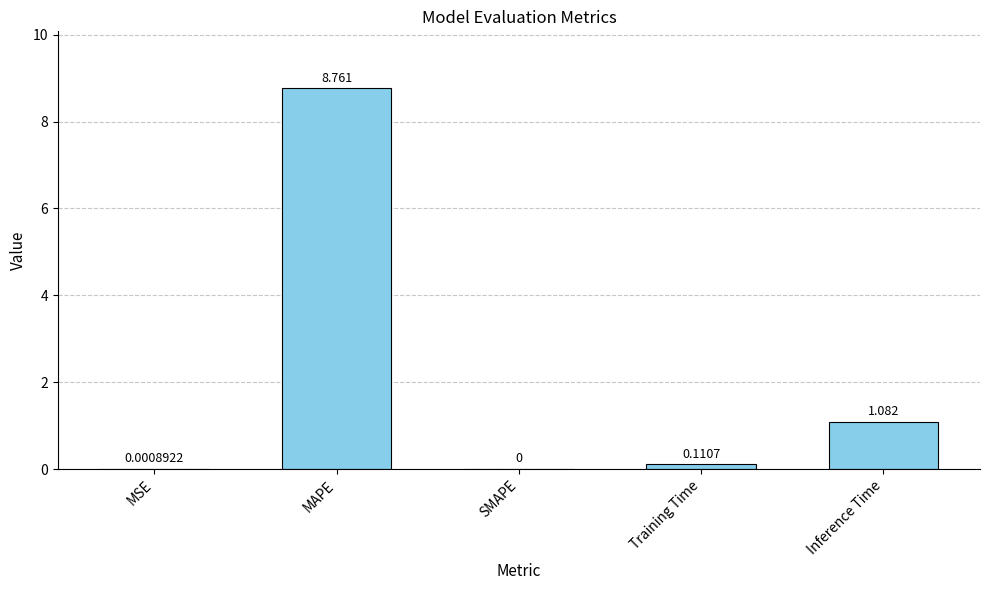

Which category has the highest value across all series?

MAPE